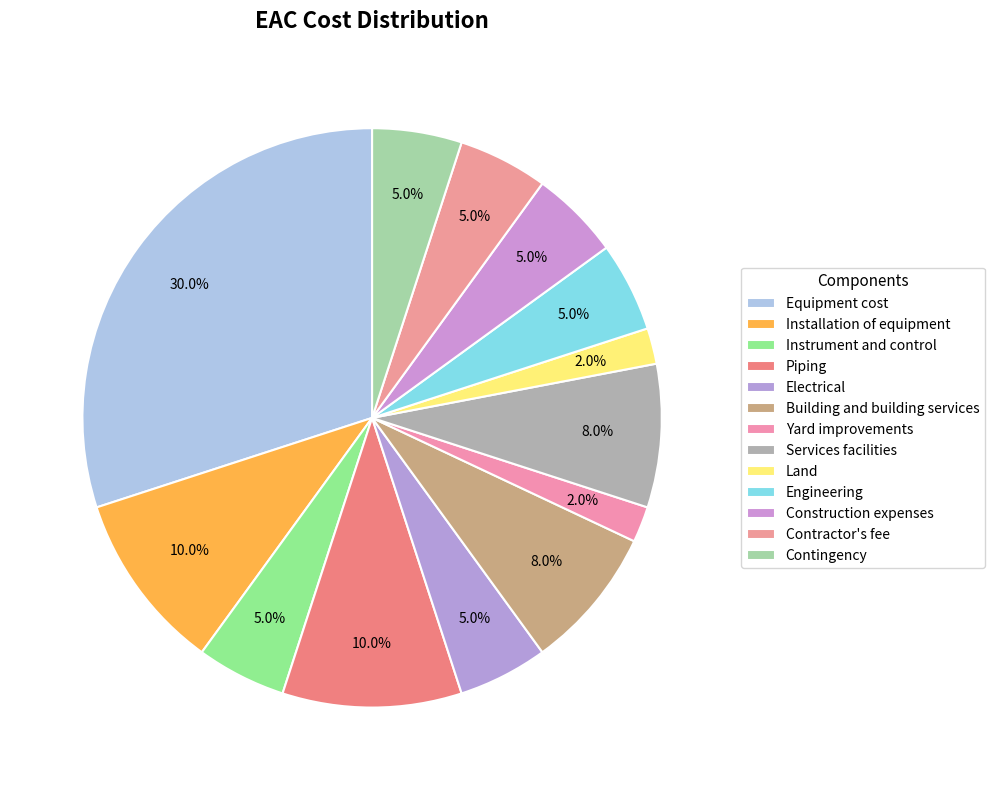

Count the number of slices in the pie.

13